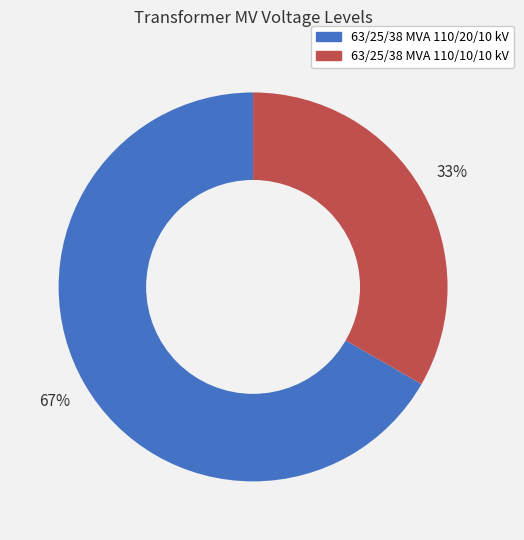

Do 63/25/38 MVA 110/10/10 kV and 63/25/38 MVA 110/20/10 kV together represent more than half of the pie?

Yes